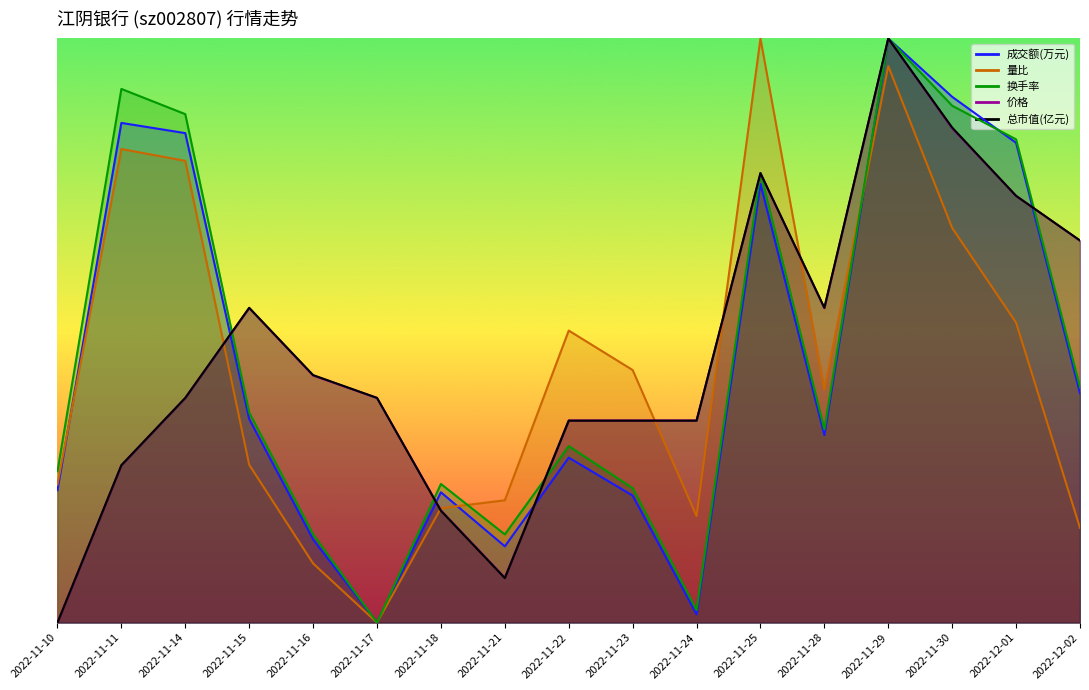

What is the value of the 换手率 point at the 5th from the left?

0.2